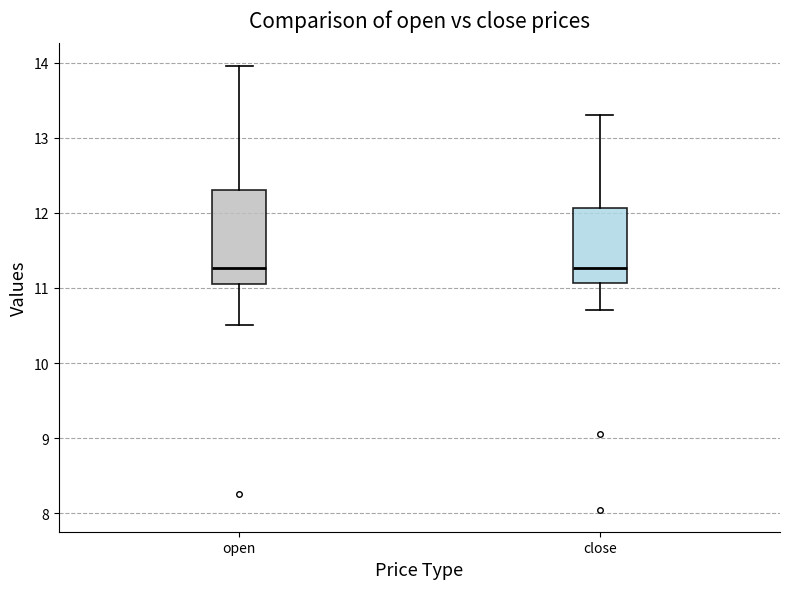

Reading left to right, read every box against the y-axis: the position of its median line, the range the box covers, and the ends of its whiskers. The values are not printed on the chart, so give them approximately, as read against the axis.

open: median 11.3, box 11.0 to 12.3, whiskers 10.5 to 14.0
close: median 11.3, box 11.1 to 12.1, whiskers 10.7 to 13.3